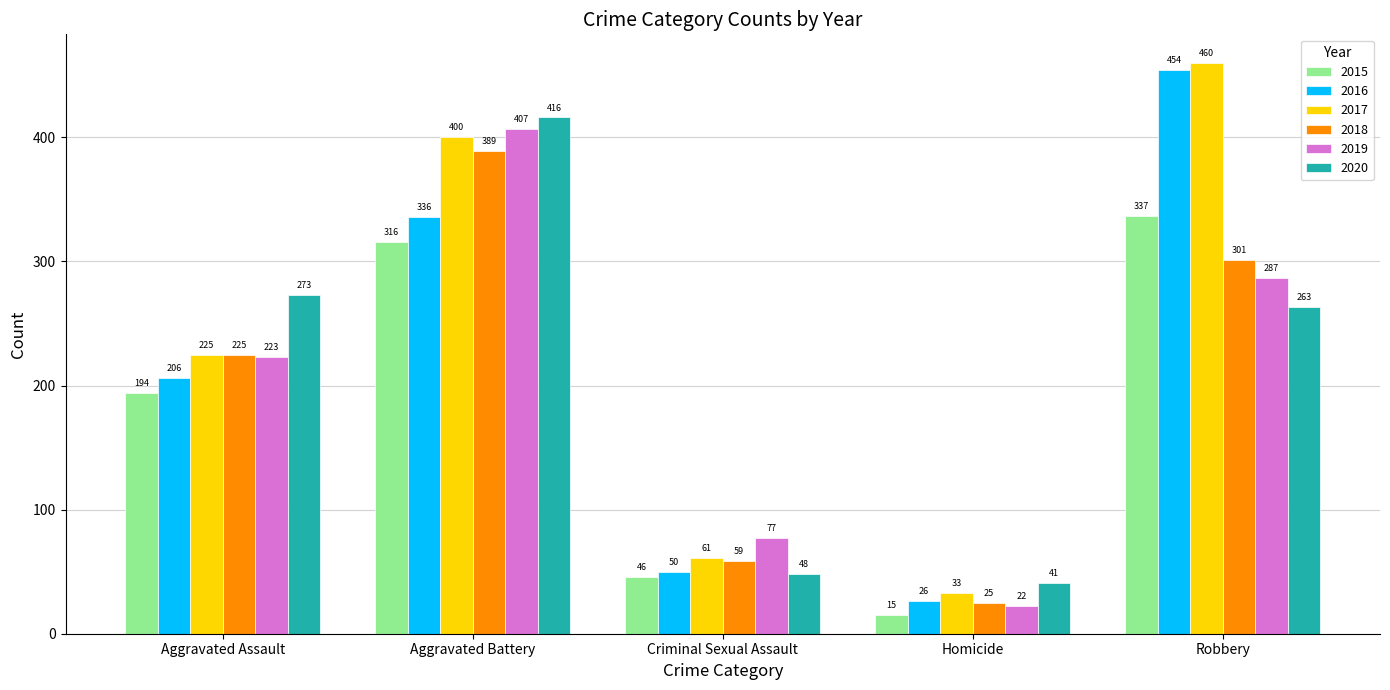

Count the number of categories in the chart.

5